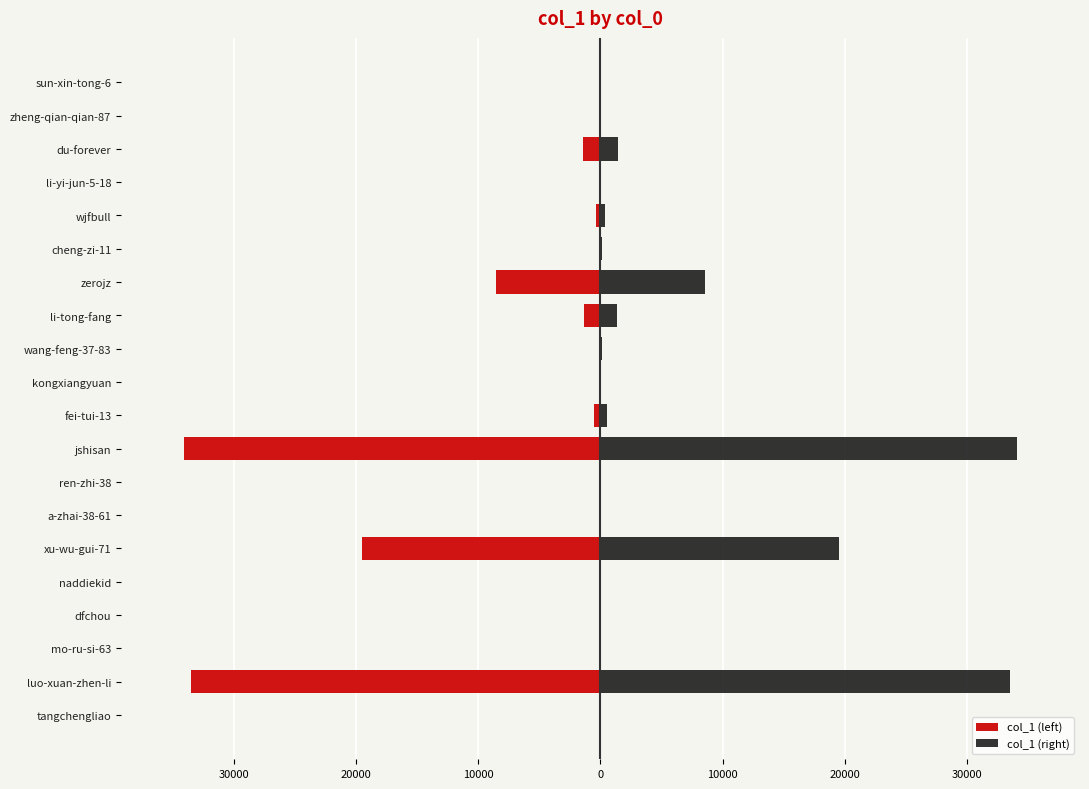

Reading left to right, what are all the values shown in this chart?

col_1 (left): -18.0	-33531.3	-21.2	-11.2	-15.8	-19503.9	-12.6	-2.7	-34141.5	-518.0	-29.2	-89.1	-1320.8	-8595.0	-122.0	-335.7	-19.4	-1451.7	-2.7	-2.7
col_1 (right): 18.0	33531.3	21.2	11.2	15.8	19503.9	12.6	2.7	34141.5	518.0	29.2	89.1	1320.8	8595.0	122.0	335.7	19.4	1451.7	2.7	2.7